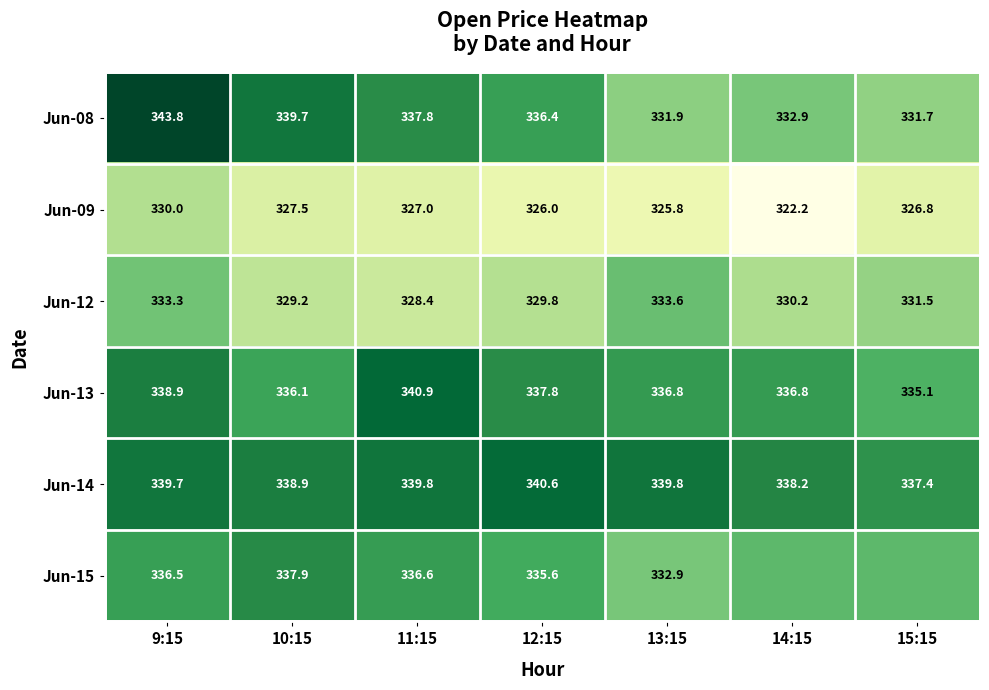

What is the minimum value shown in the chart?

322.2